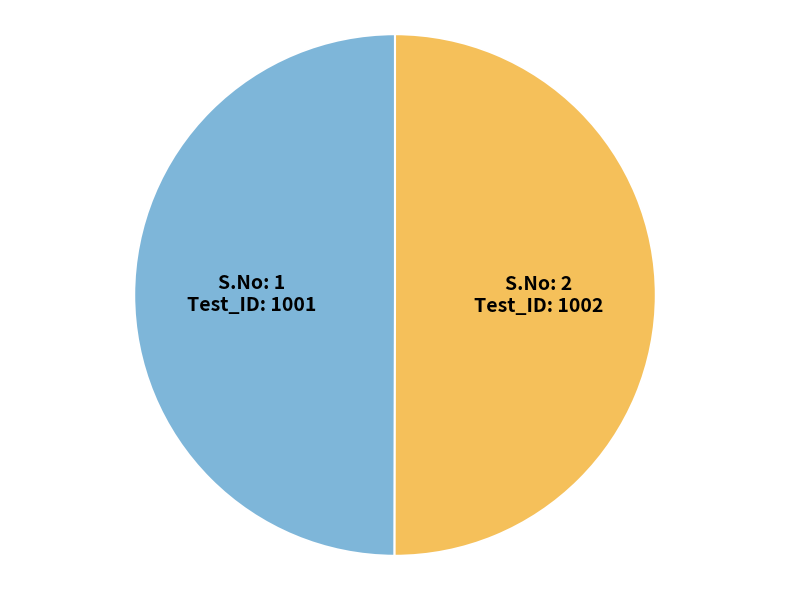

How many slices are in this pie chart?

2